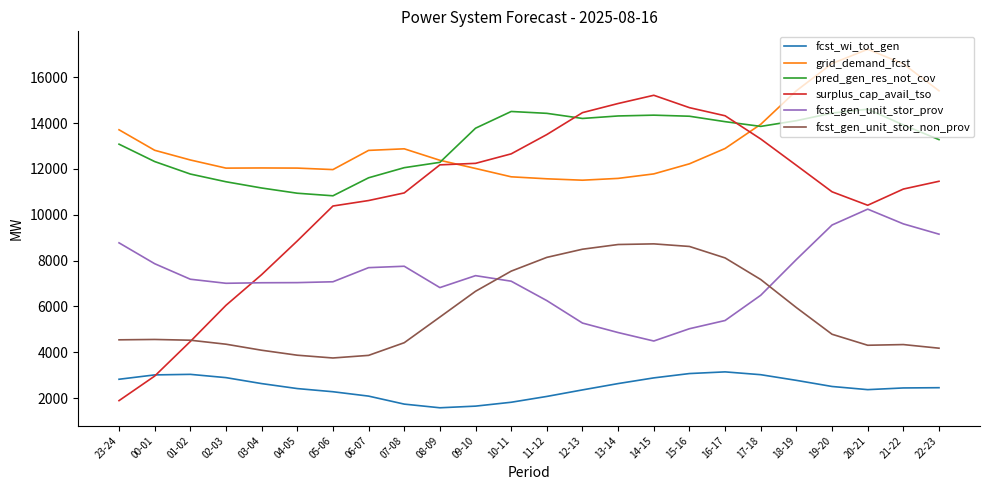

What is the difference between the highest and lowest values at 20-21?

14846